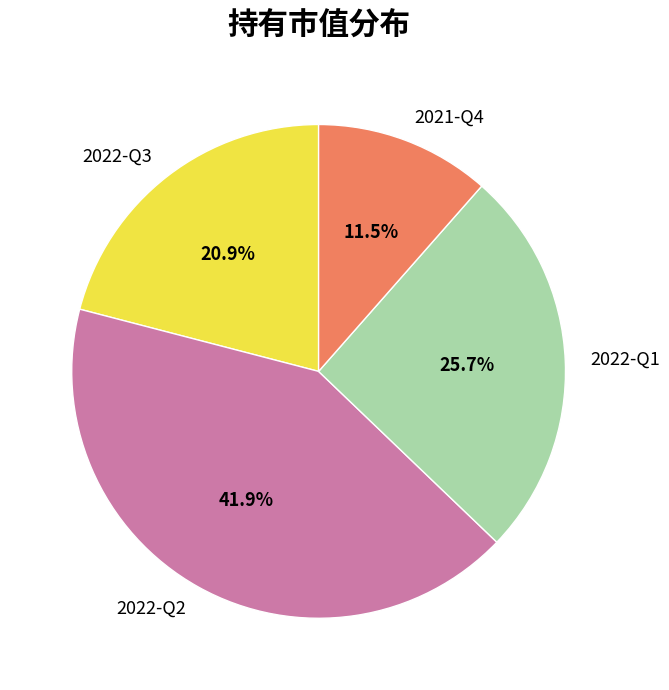

What percentage is NOT represented by 2022-Q1?

74.3%